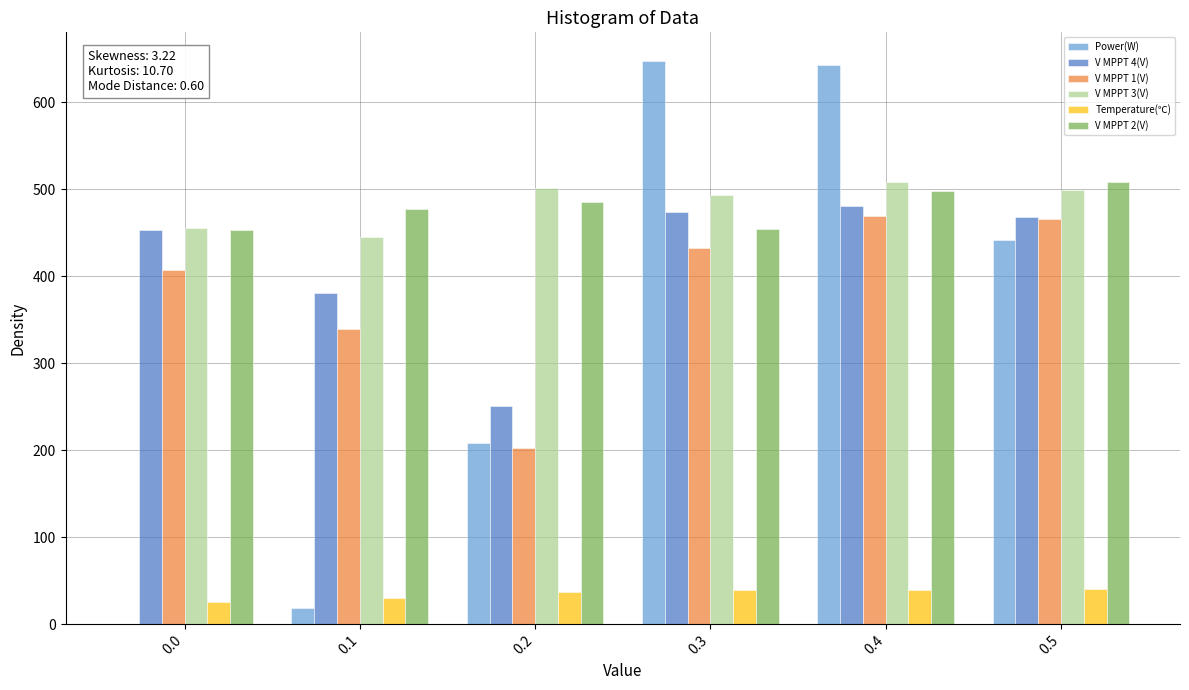

What are all the series names shown in the legend?

Power(W), V MPPT 4(V), V MPPT 1(V), V MPPT 3(V), Temperature(℃), V MPPT 2(V)